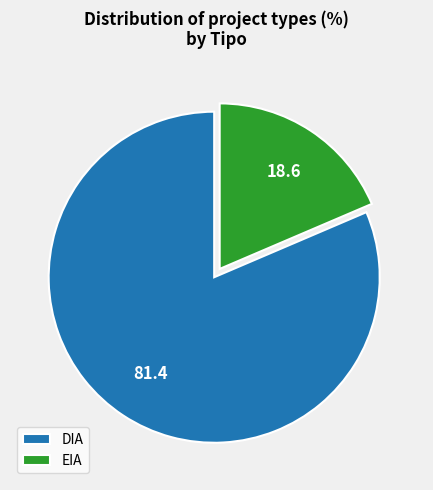

Which category has the smallest portion of the pie?

EIA